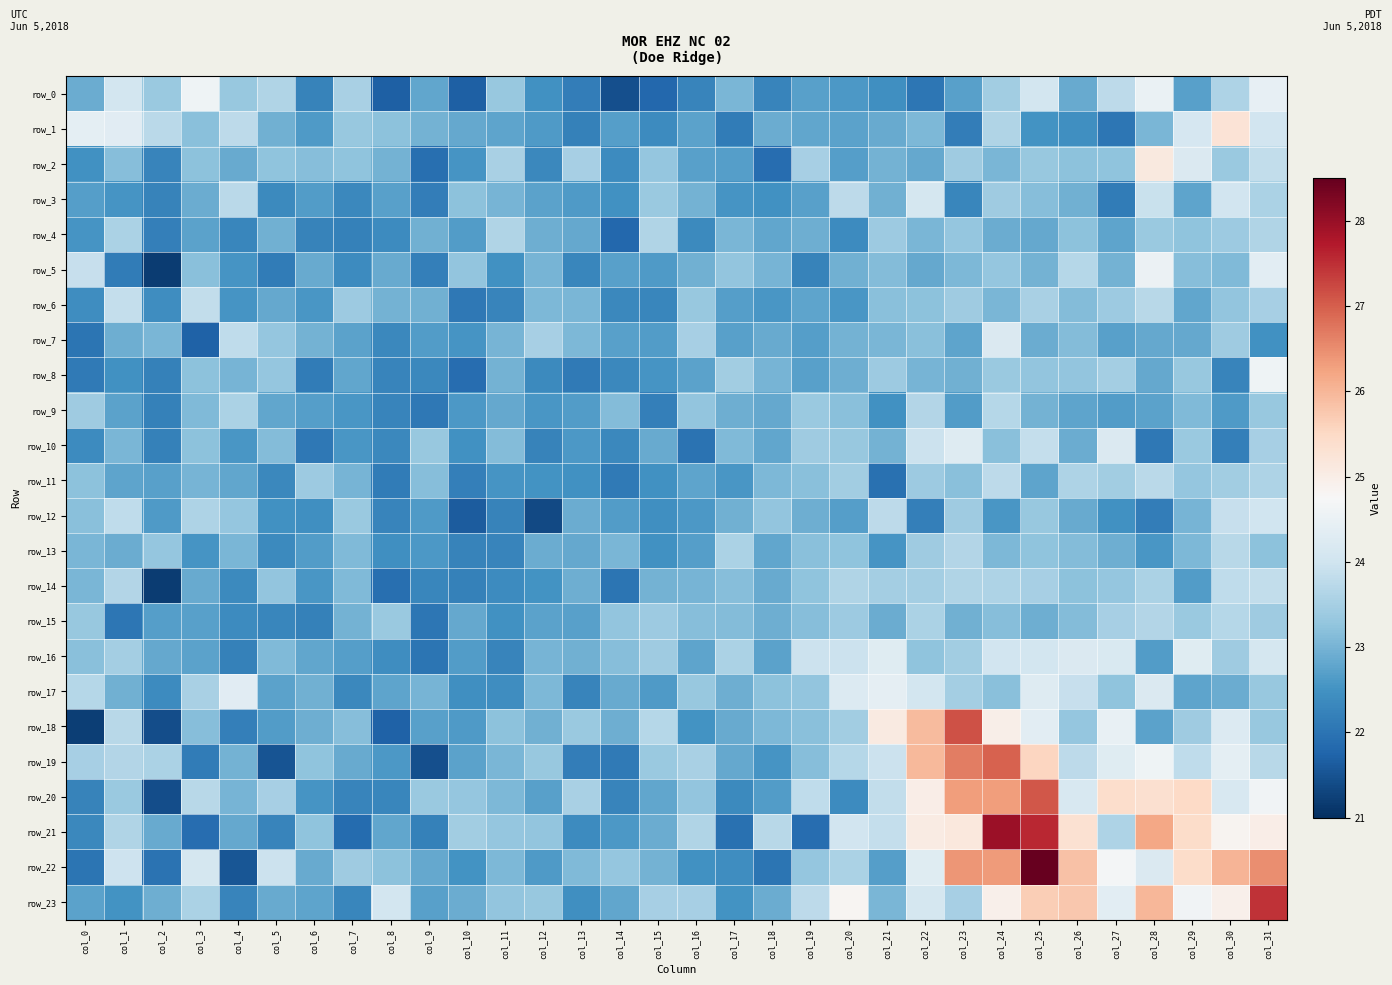

What is the total value across all series at col_16?

550.0